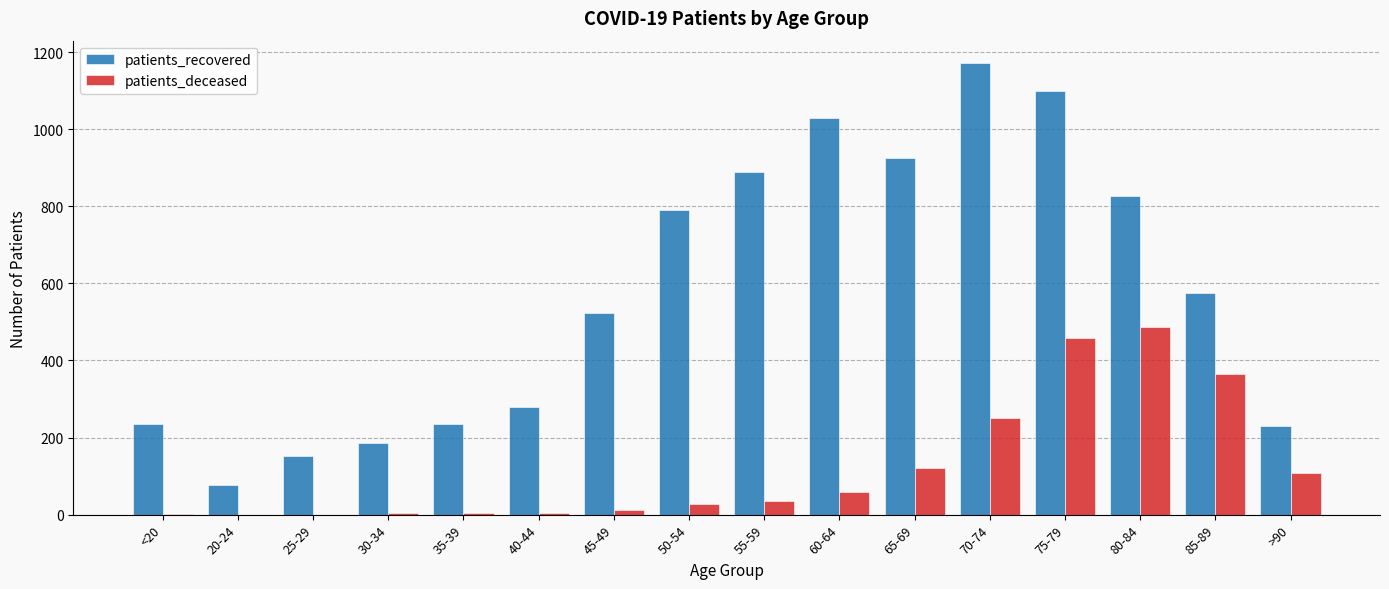

At which label is patients_recovered closest to 624?

85-89